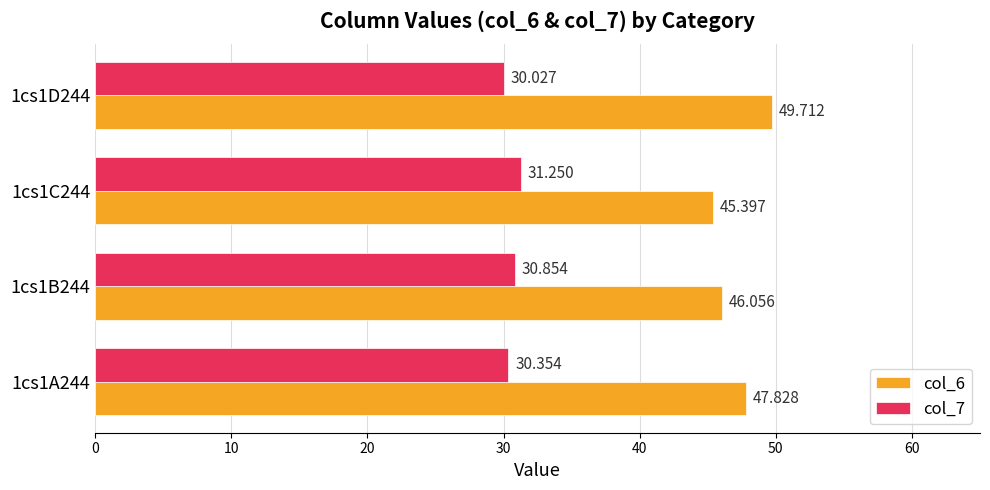

At which label does col_6 reach its peak?

1cs1D244